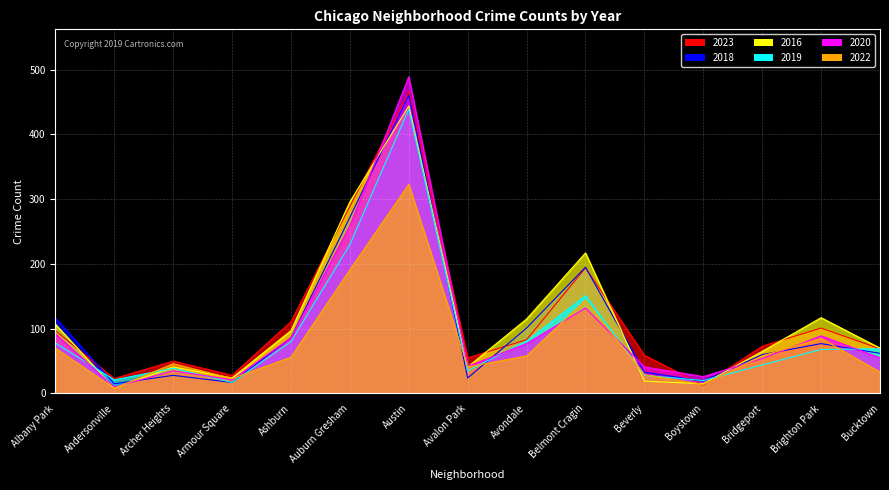

Reading left to right, extract all data points from this chart.

2023: 97	23	50	28	111	289	466	55	83	194	59	13	73	101	69
2018: 117	15	28	17	86	272	461	24	101	195	33	19	60	77	62
2016: 107	8	41	24	97	296	444	41	115	217	19	15	65	117	70
2019: 78	21	39	17	80	230	439	35	81	151	28	20	44	68	69
2020: 92	10	35	21	86	259	489	42	77	132	41	26	54	89	55
2022: 70	8	46	23	56	191	323	41	58	144	29	14	58	85	33